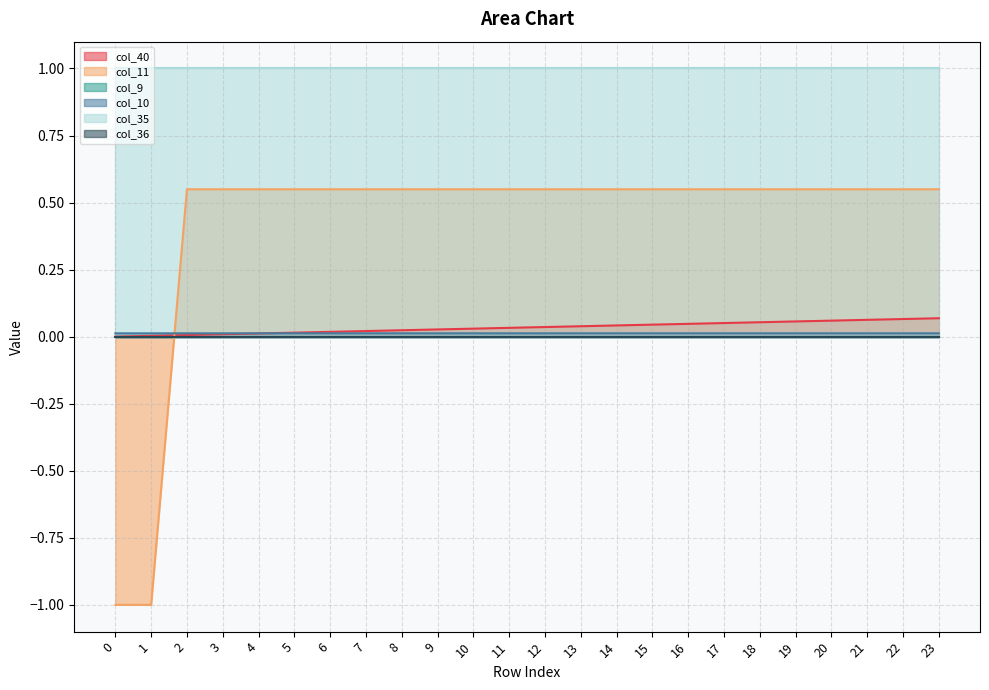

At which category is the sum across all series the highest?

23